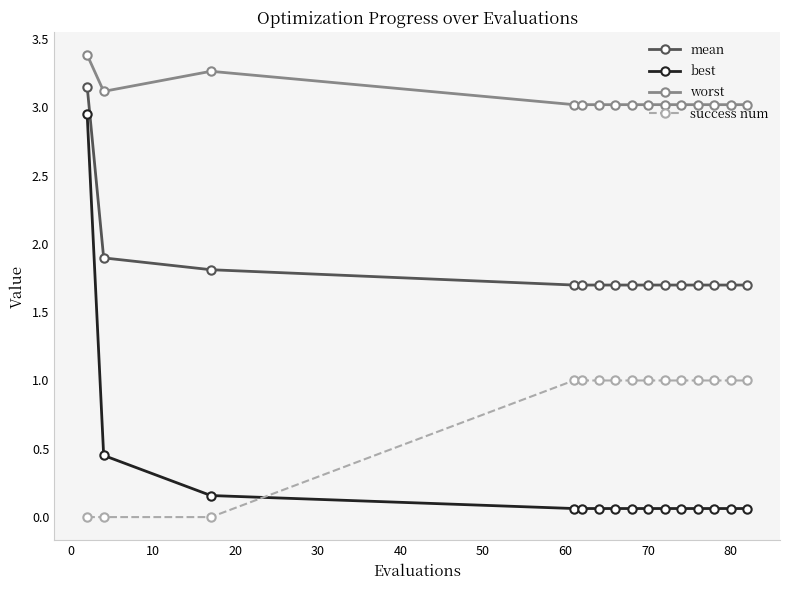

True or false: best and worst intersect in this chart.

False